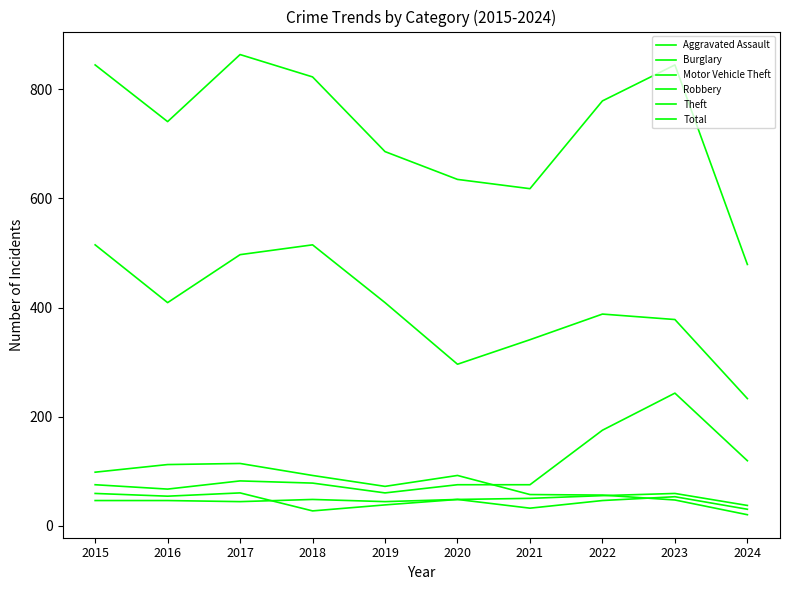

Does the chart display data point markers on the line(s)?

No